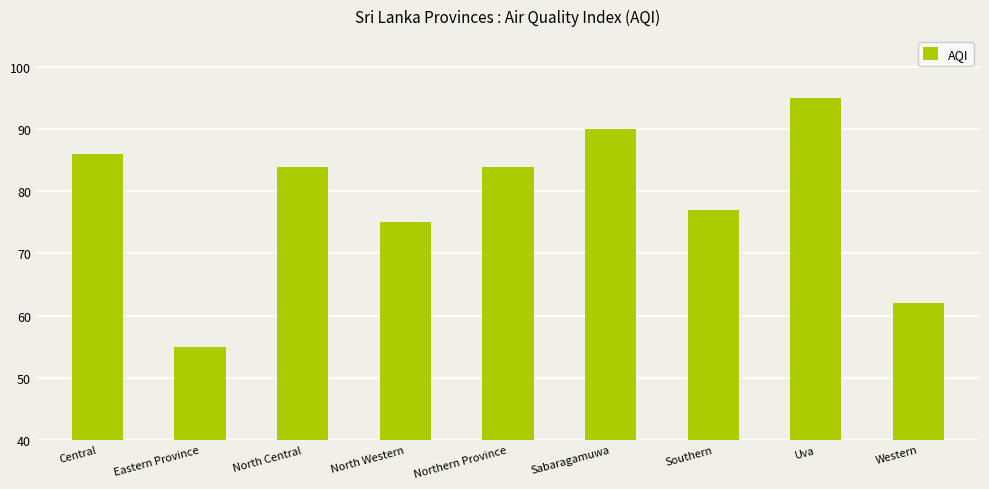

Count the number of categories in the chart.

9